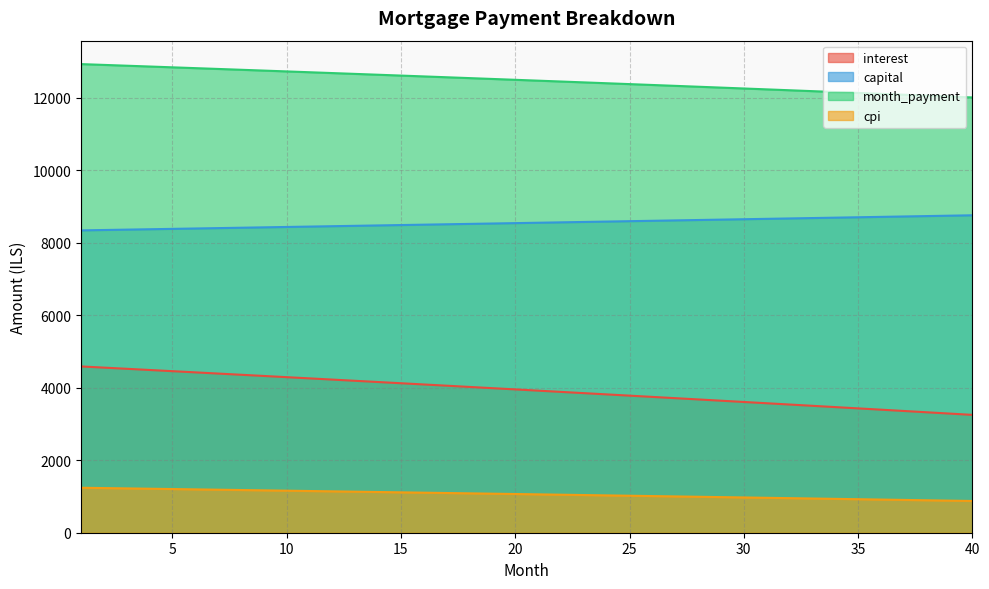

What is the sum of all interest values?

157279.9